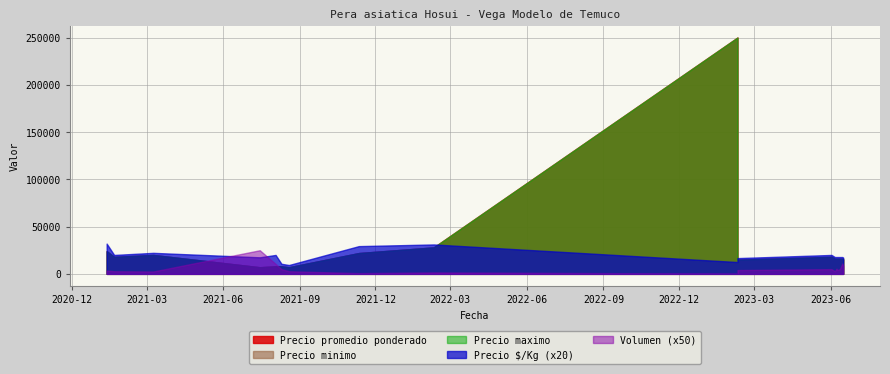

What is the value of the Precio $/Kg point at the 14th from the left?

889